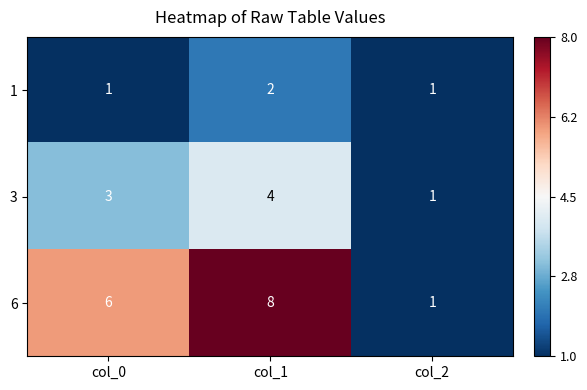

How many 3 values are between 1 and 4?

3